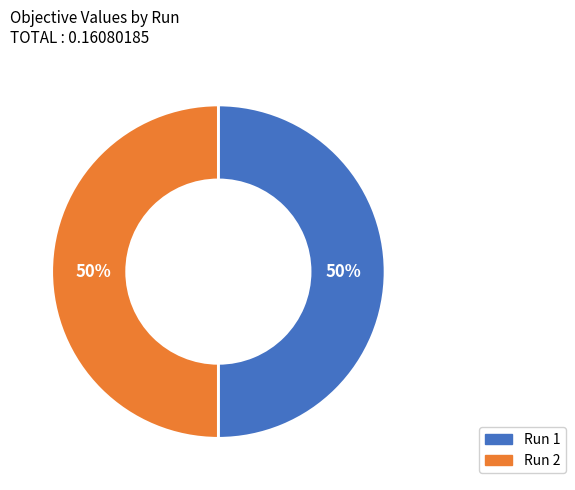

Is it true that Run 2 is 50% of the pie?

True